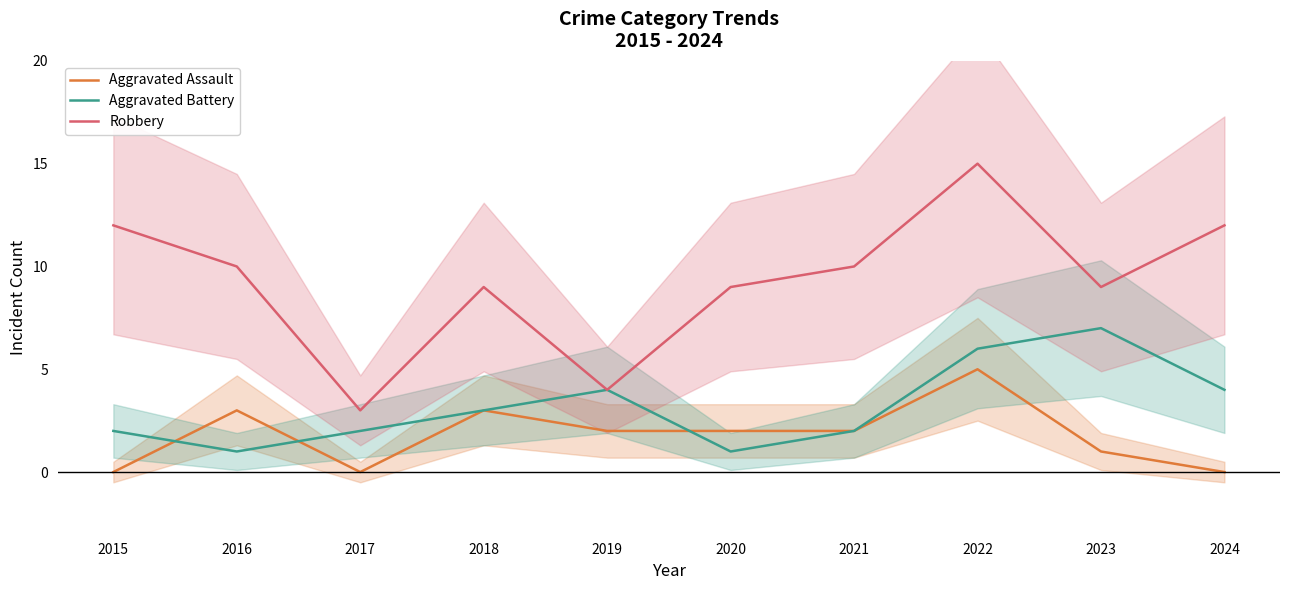

At 2022, list the series in order from smallest to largest.

Aggravated Assault, Aggravated Battery, Robbery